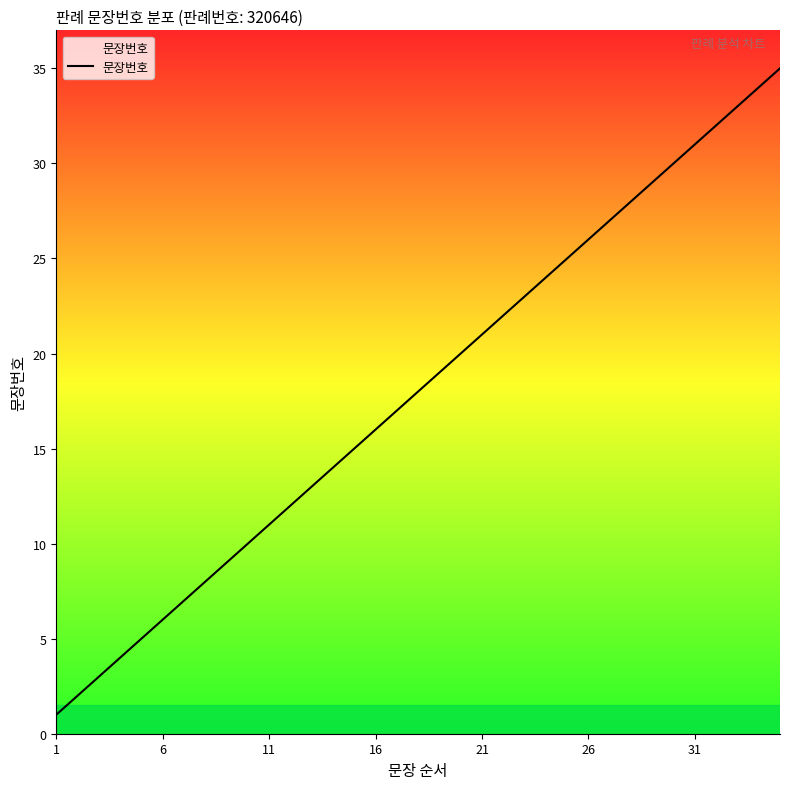

What is the difference between the maximum and minimum values?

34